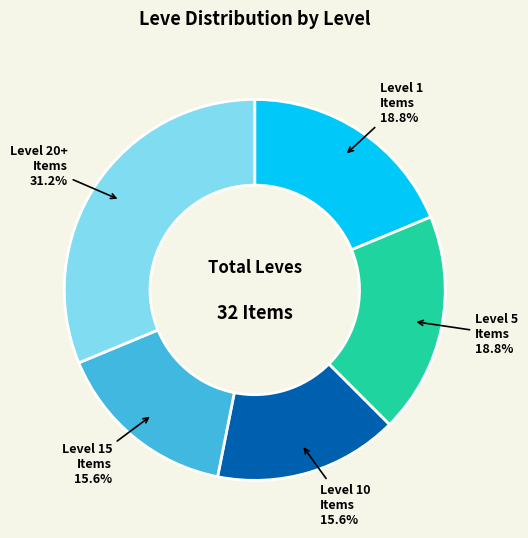

Approximately how many times larger is the value at Level 20+ Items compared to Level 5 Items?

1.7